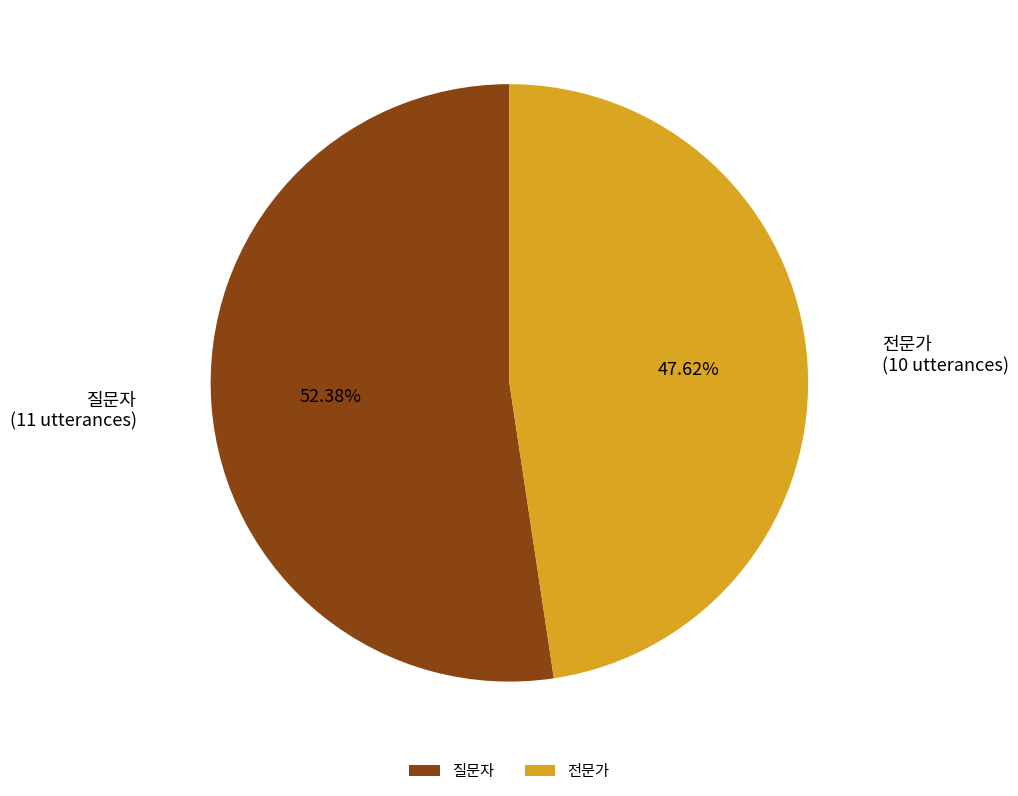

Is it true that 전문가 is 35% of the pie?

False